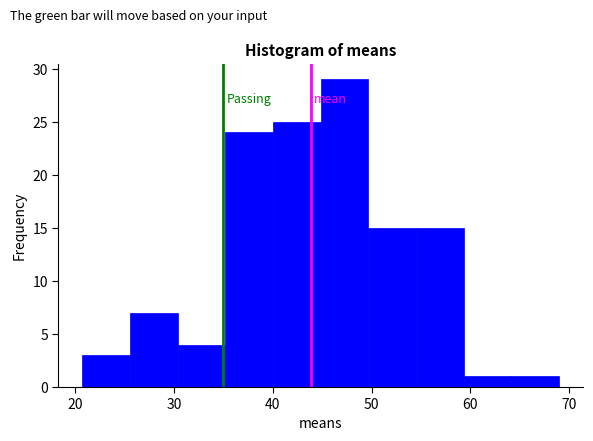

Reading left to right, transcribe this chart: for each bar, give the range it covers on the x-axis and its height. Neither the bar edges nor the heights are printed on the chart, so give them approximately, as read against the axes.

21 to 26: 3
26 to 30: 7
30 to 35: 4
35 to 40: 24
40 to 45: 25
45 to 50: 29
50 to 55: 15
55 to 59: 15
59 to 64: 1
64 to 69: 1